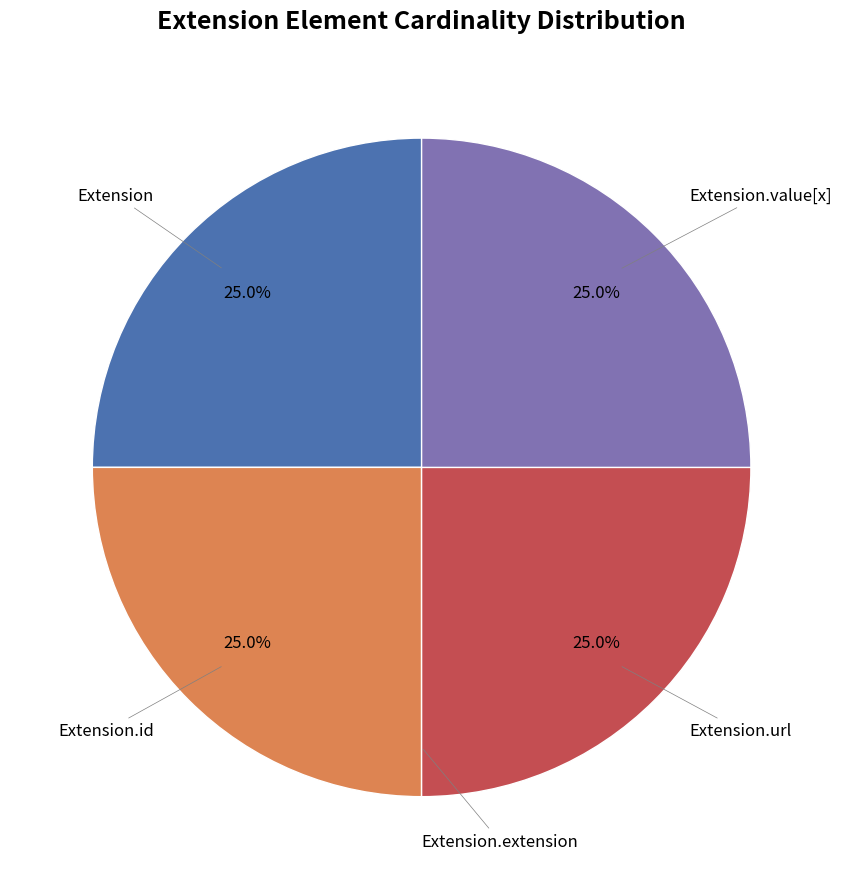

Is there any slice that represents more than half of the pie?

No